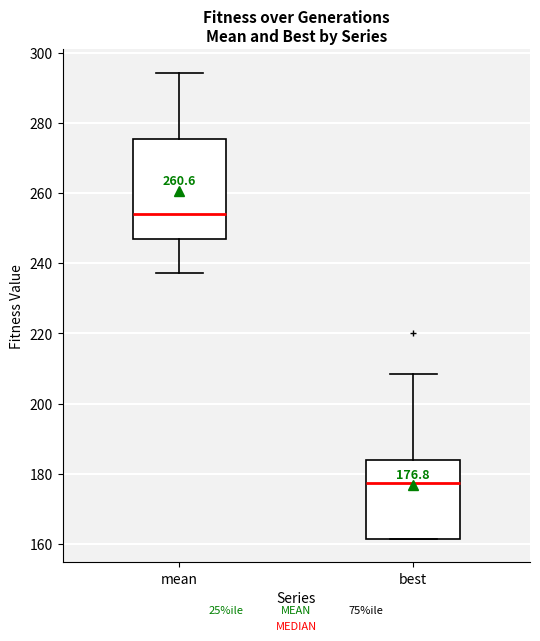

Which box is the tallest, from its lower edge to its upper edge?

mean